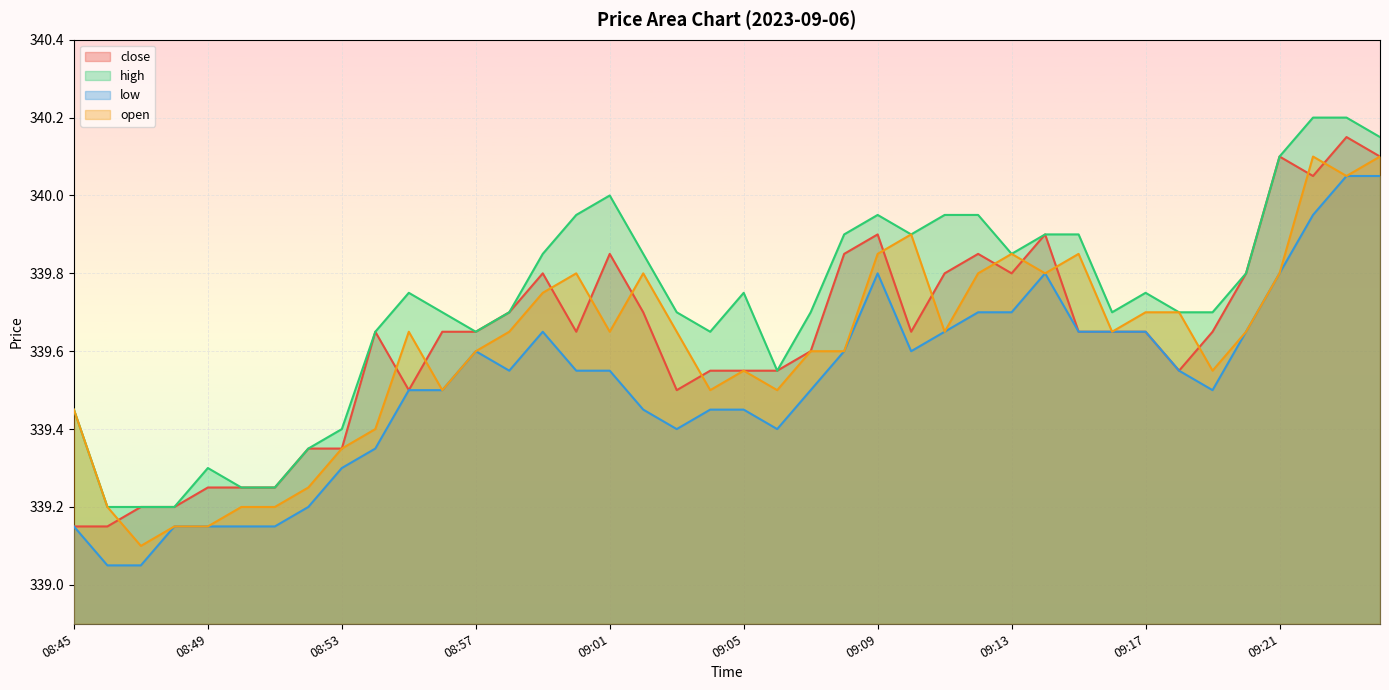

What is the maximum value for open?

340.1